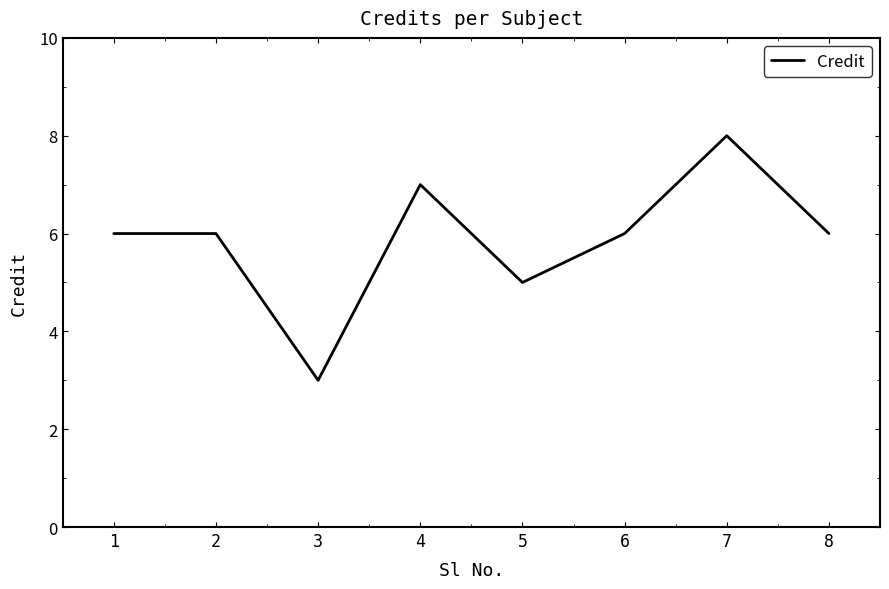

Reading right to left, transcribe all the data shown in this chart.

8=6	7=8	6=6	5=5	4=7	3=3	2=6	1=6